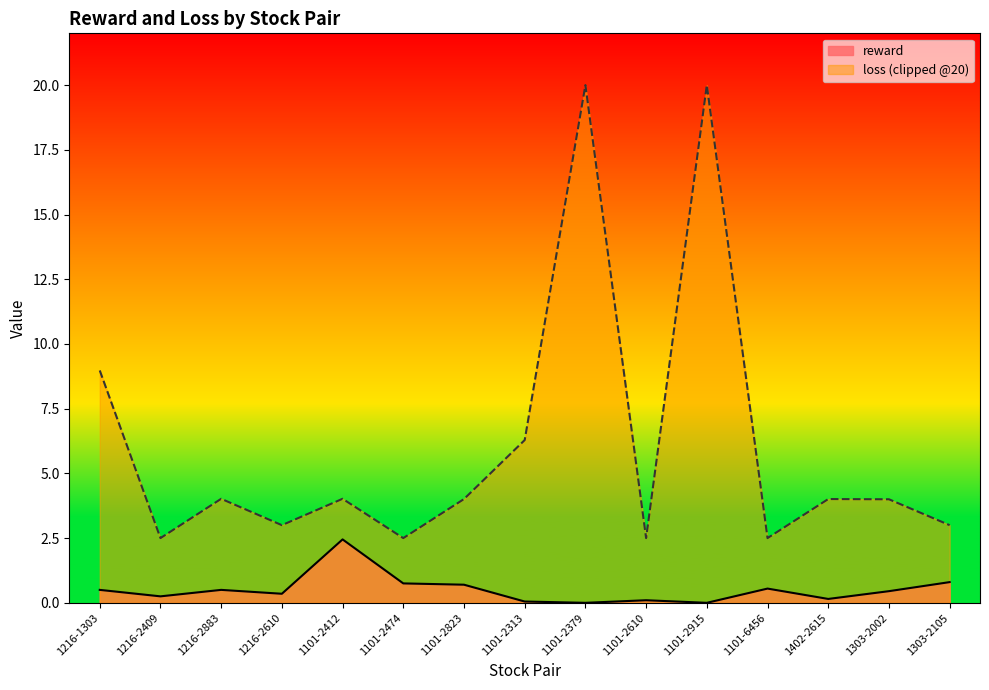

What position from the right is 1216-1303?

15